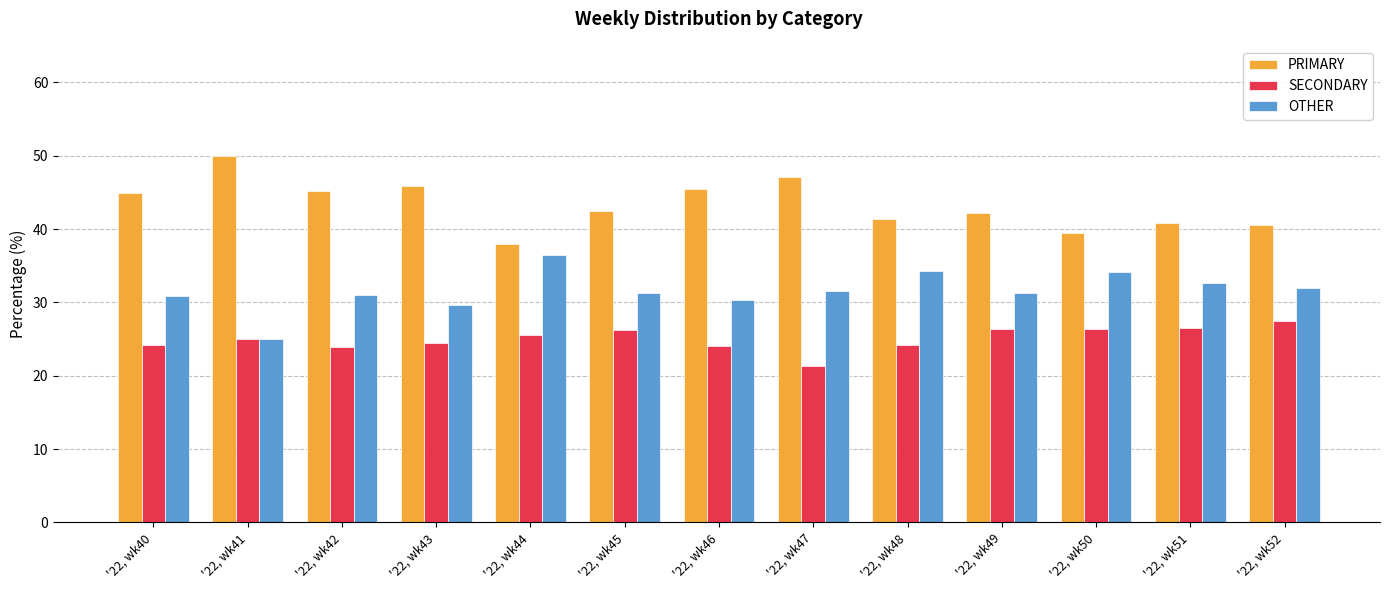

Count the number of categories in the chart.

13